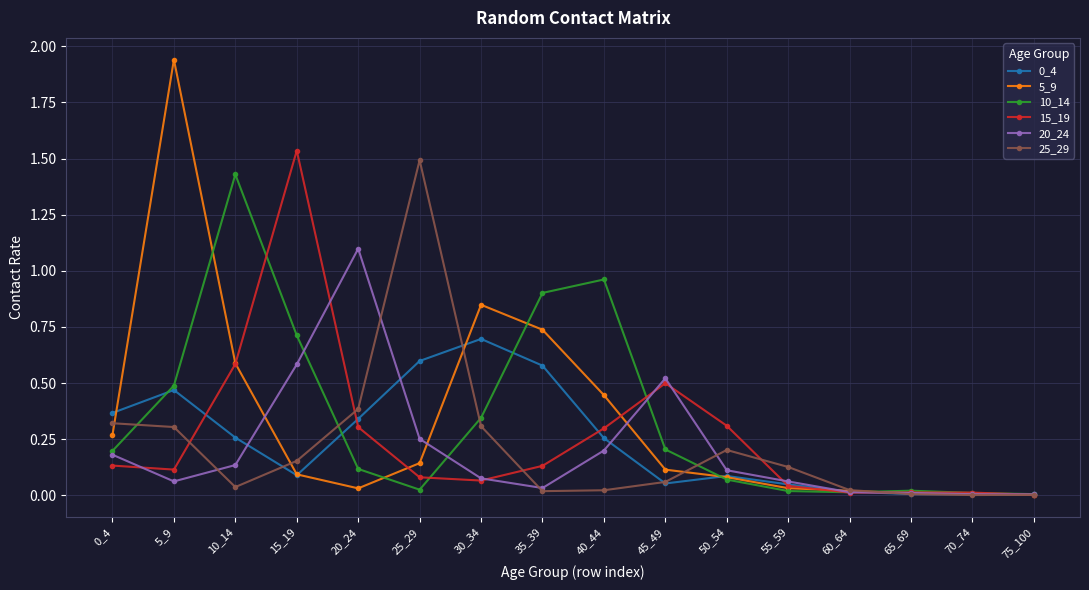

Which series has the widest spread of values?

5_9